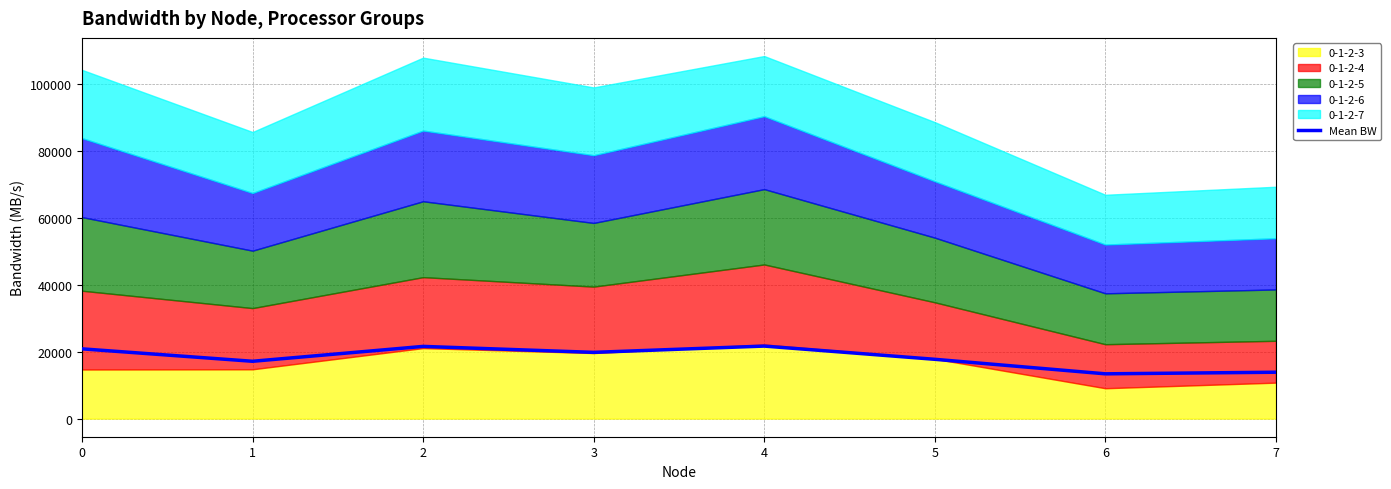

What is the value of the 5th point from the left?

21664.0